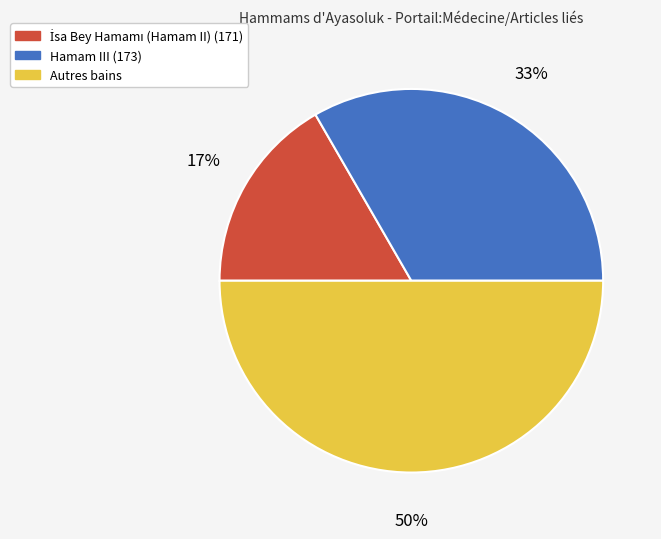

Between Autres bains and Hamam III (173), which is larger?

Autres bains